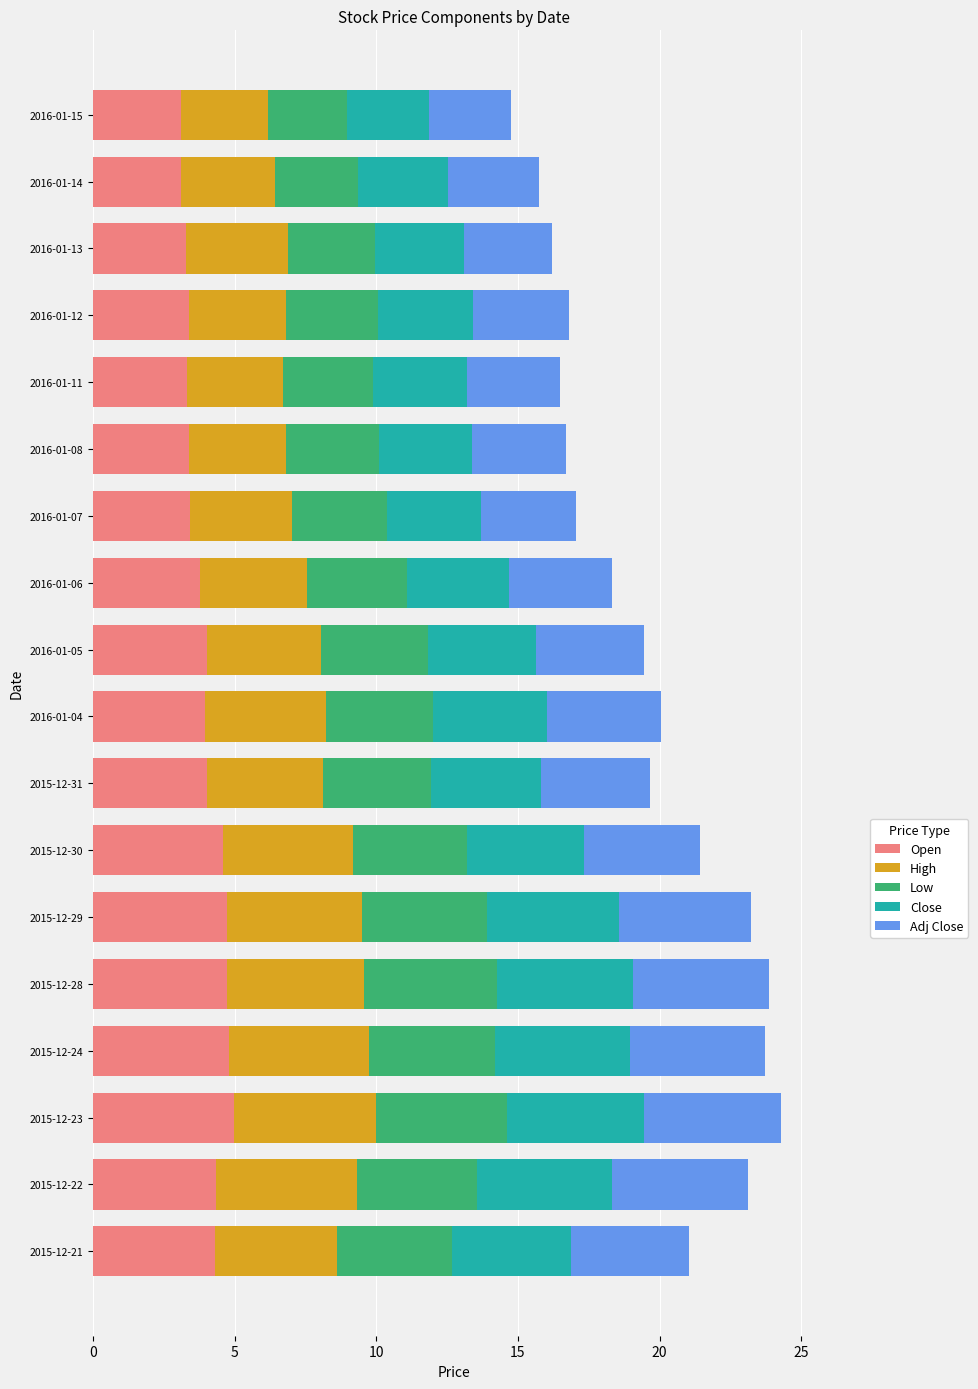

What is the total value across all series at 2016-01-13?

16.2